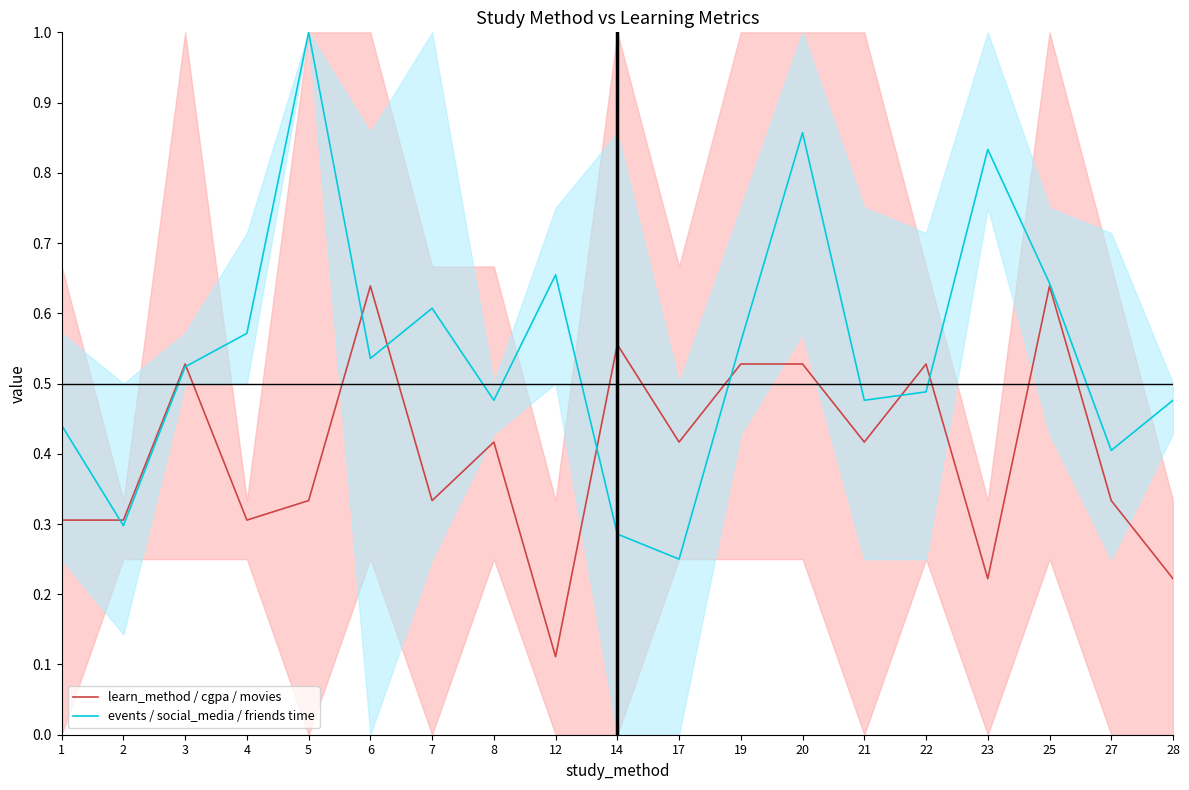

What is the value of the learn_method / cgpa / movies point at the 4th from the left?

0.3